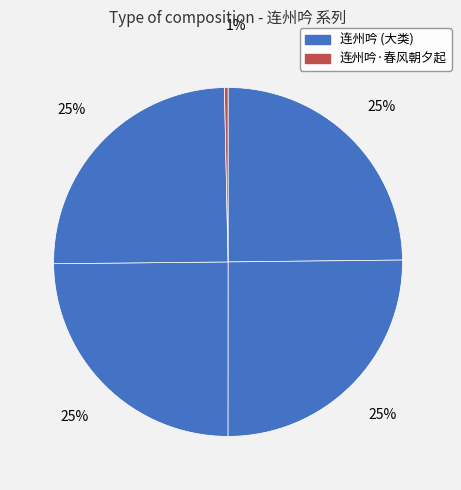

How many segments does this pie chart have?

5